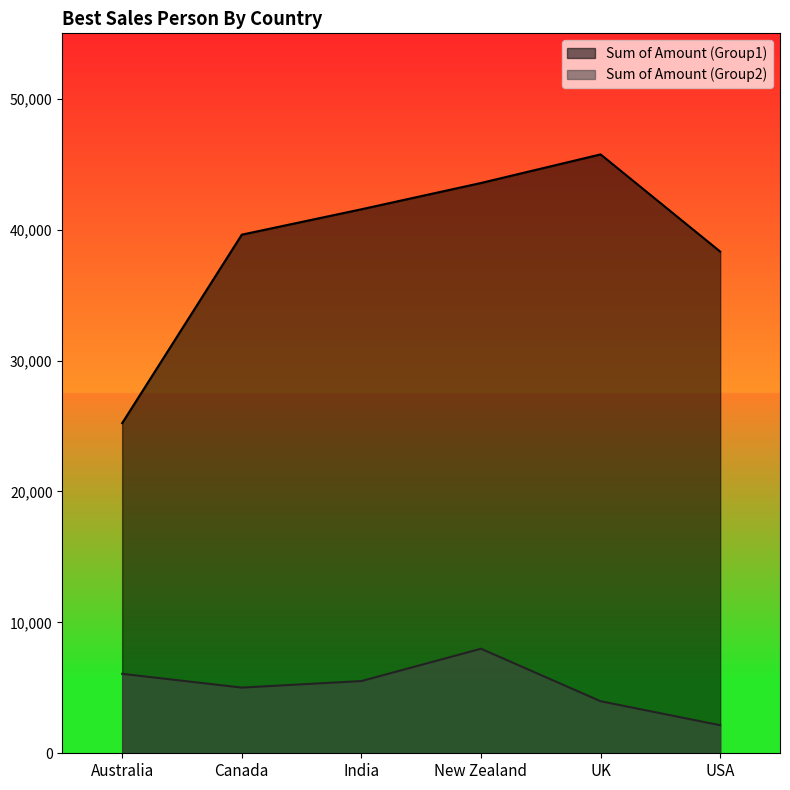

What are all the series names shown in the legend?

Sum of Amount (Group1), Sum of Amount (Group2)